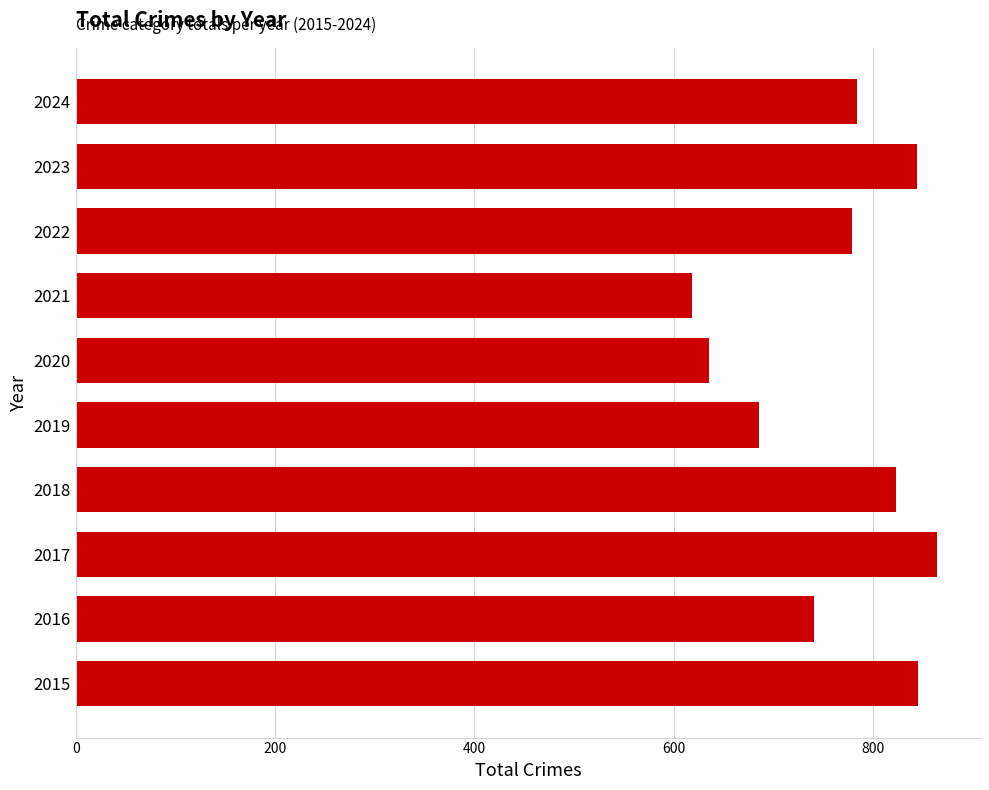

Which category has the lowest value across all series?

2021